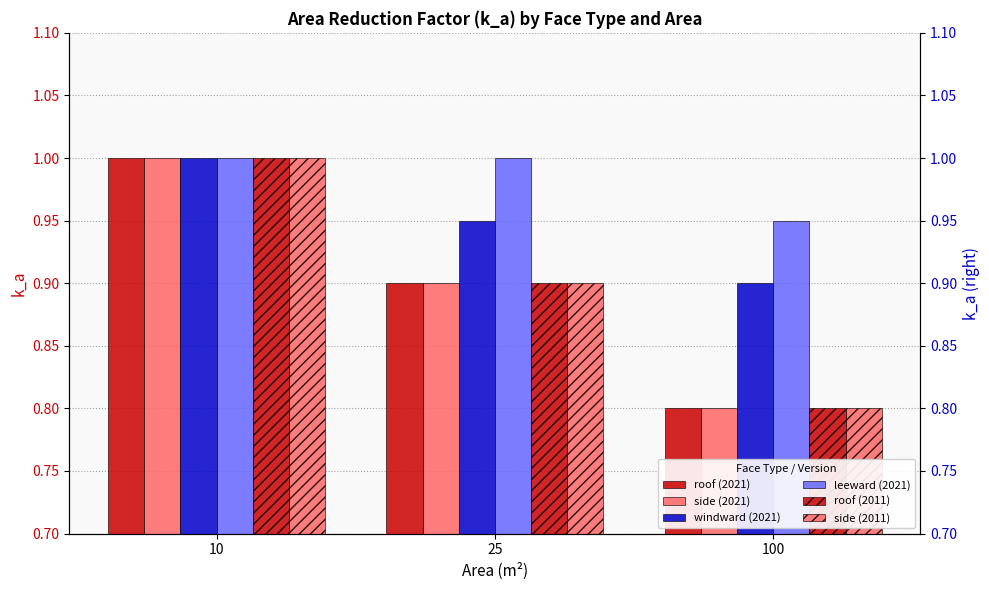

Count the roof (2021) values in the range 0 to 1.

3